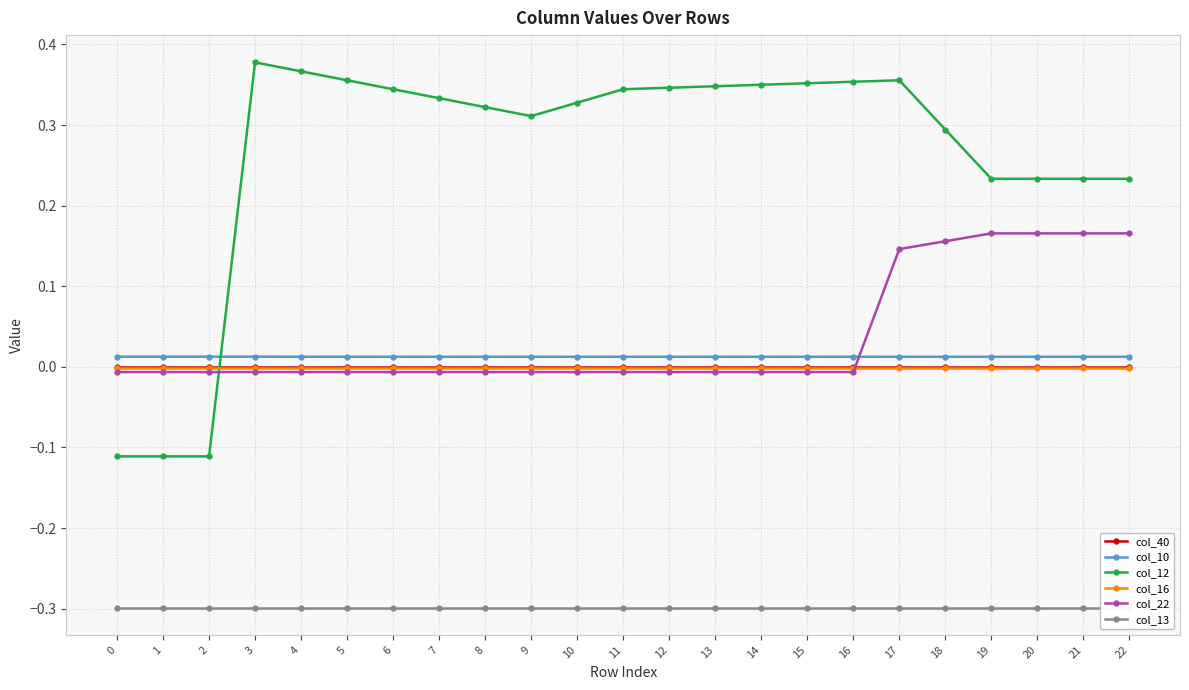

Reading left to right, extract all data points from this chart.

col_40: 0.0	0.0	0.0	0.0	0.0	0.0	0.0	0.0	0.0	0.0	0.0	0.0	0.0	0.0	0.0	0.0	0.0	0.0	0.0	0.0	0.0	0.0	0.0
col_10: 0.0	0.0	0.0	0.0	0.0	0.0	0.0	0.0	0.0	0.0	0.0	0.0	0.0	0.0	0.0	0.0	0.0	0.0	0.0	0.0	0.0	0.0	0.0
col_12: -0.1	-0.1	-0.1	0.4	0.4	0.4	0.3	0.3	0.3	0.3	0.3	0.3	0.3	0.3	0.4	0.4	0.4	0.4	0.3	0.2	0.2	0.2	0.2
col_16: -0.0	-0.0	-0.0	-0.0	-0.0	-0.0	-0.0	-0.0	-0.0	-0.0	-0.0	-0.0	-0.0	-0.0	-0.0	-0.0	-0.0	-0.0	-0.0	-0.0	-0.0	-0.0	-0.0
col_22: -0.0	-0.0	-0.0	-0.0	-0.0	-0.0	-0.0	-0.0	-0.0	-0.0	-0.0	-0.0	-0.0	-0.0	-0.0	-0.0	-0.0	0.1	0.2	0.2	0.2	0.2	0.2
col_13: -0.3	-0.3	-0.3	-0.3	-0.3	-0.3	-0.3	-0.3	-0.3	-0.3	-0.3	-0.3	-0.3	-0.3	-0.3	-0.3	-0.3	-0.3	-0.3	-0.3	-0.3	-0.3	-0.3